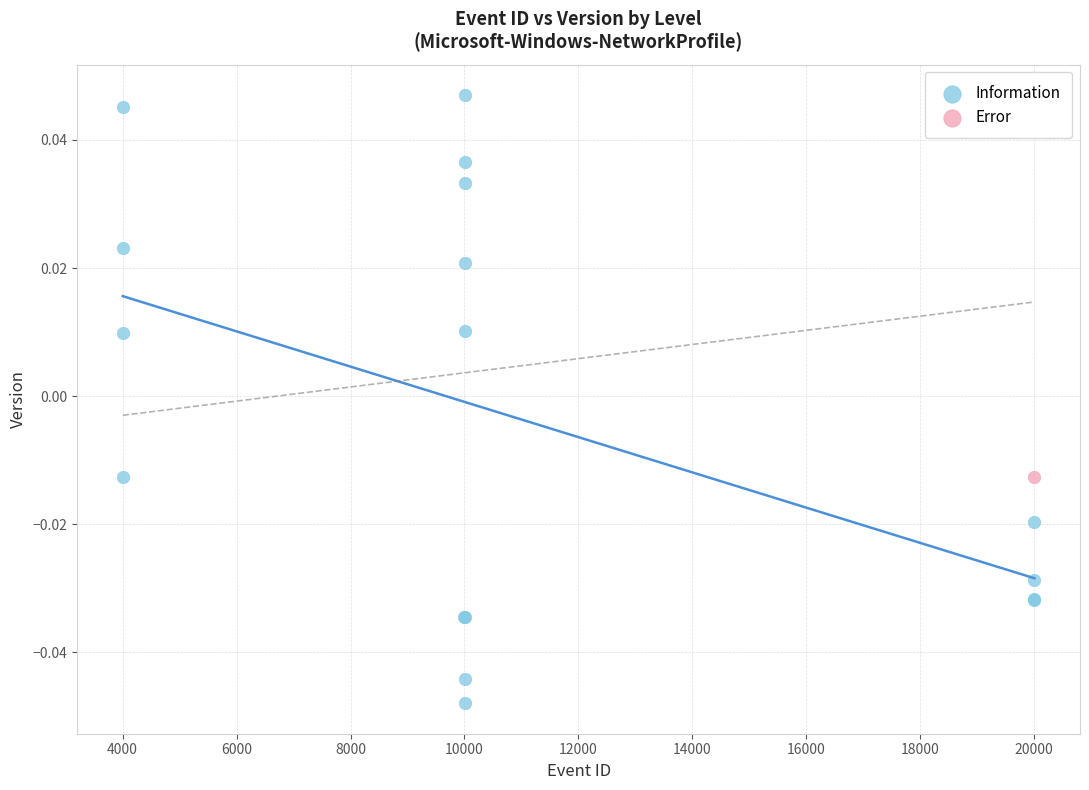

What are all the series names shown in the legend?

Information, Error